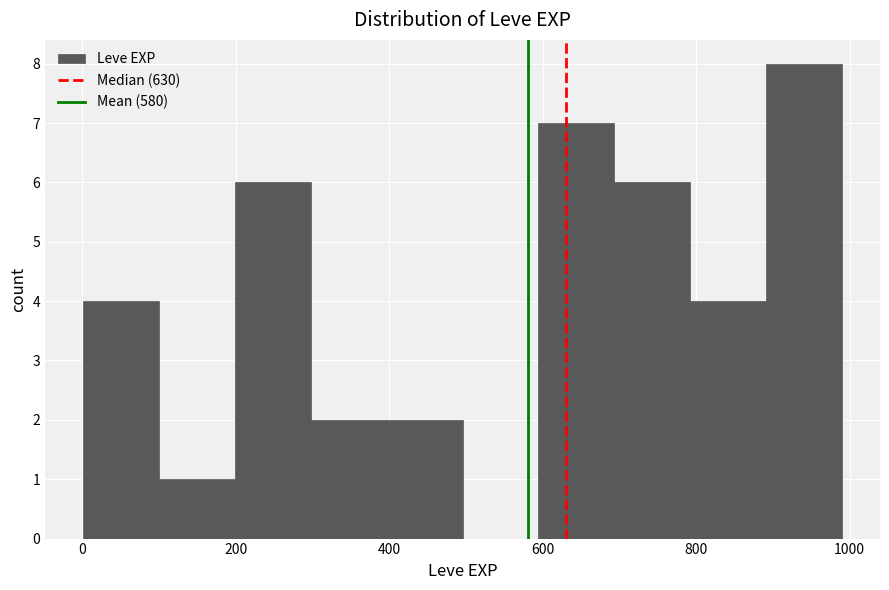

Over which range of the x-axis is the bar tallest?

900 to 1000